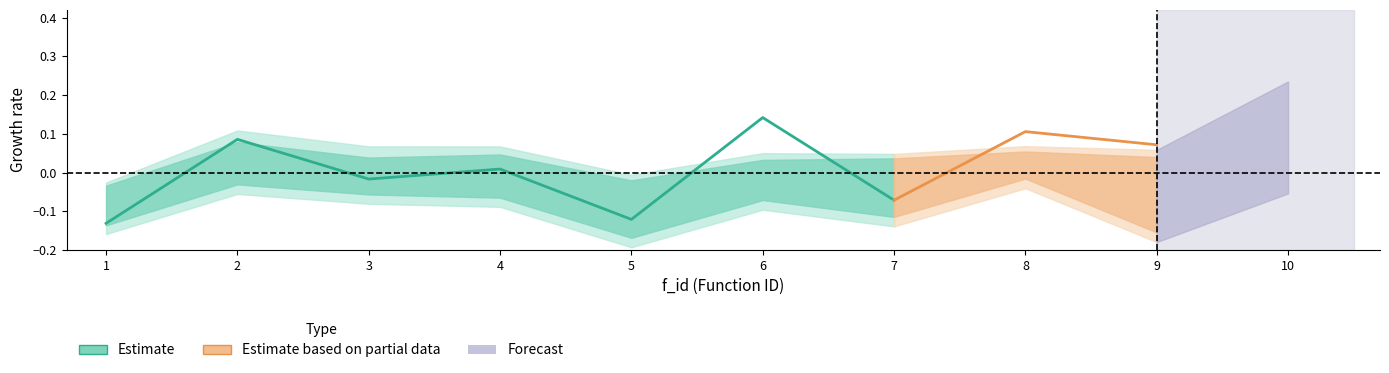

True or false: upper2 has a value of 0.1 at 22.

False